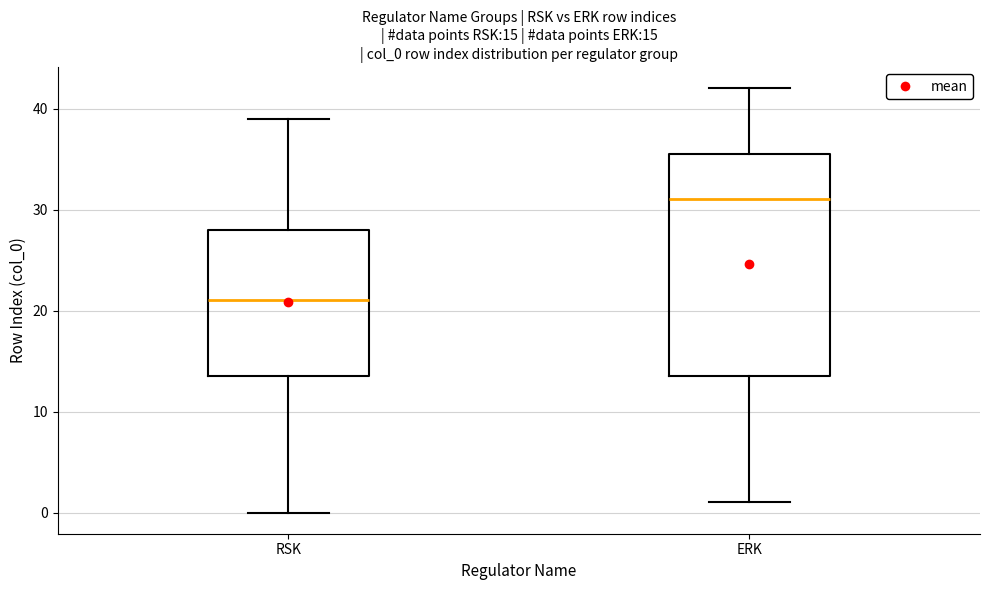

Which box is the tallest, from its lower edge to its upper edge?

ERK